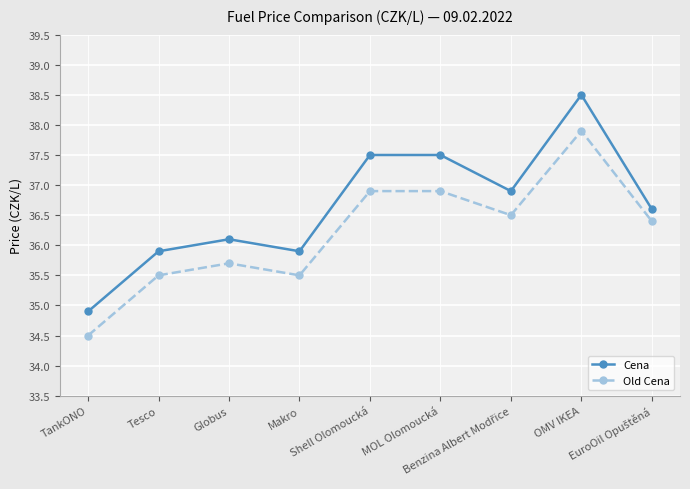

What are all the series names shown in the legend?

Cena, Old Cena